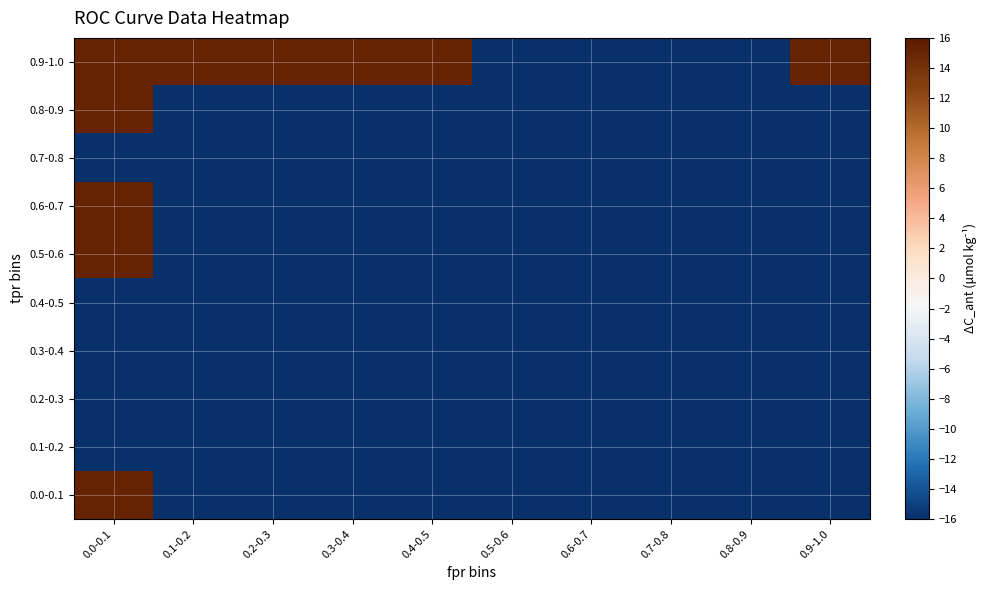

Reading left to right, transcribe all the data shown in this chart.

0.0-0.1: 0.0-0.1=15.2	0.1-0.2=-16.0	0.2-0.3=-16.0	0.3-0.4=-16.0	0.4-0.5=-16.0	0.5-0.6=-16.0	0.6-0.7=-16.0	0.7-0.8=-16.0	0.8-0.9=-16.0	0.9-1.0=-16.0
0.1-0.2: 0.0-0.1=-16.0	0.1-0.2=-16.0	0.2-0.3=-16.0	0.3-0.4=-16.0	0.4-0.5=-16.0	0.5-0.6=-16.0	0.6-0.7=-16.0	0.7-0.8=-16.0	0.8-0.9=-16.0	0.9-1.0=-16.0
0.2-0.3: 0.0-0.1=-16.0	0.1-0.2=-16.0	0.2-0.3=-16.0	0.3-0.4=-16.0	0.4-0.5=-16.0	0.5-0.6=-16.0	0.6-0.7=-16.0	0.7-0.8=-16.0	0.8-0.9=-16.0	0.9-1.0=-16.0
0.3-0.4: 0.0-0.1=-16.0	0.1-0.2=-16.0	0.2-0.3=-16.0	0.3-0.4=-16.0	0.4-0.5=-16.0	0.5-0.6=-16.0	0.6-0.7=-16.0	0.7-0.8=-16.0	0.8-0.9=-16.0	0.9-1.0=-16.0
0.4-0.5: 0.0-0.1=-16.0	0.1-0.2=-16.0	0.2-0.3=-16.0	0.3-0.4=-16.0	0.4-0.5=-16.0	0.5-0.6=-16.0	0.6-0.7=-16.0	0.7-0.8=-16.0	0.8-0.9=-16.0	0.9-1.0=-16.0
0.5-0.6: 0.0-0.1=15.2	0.1-0.2=-16.0	0.2-0.3=-16.0	0.3-0.4=-16.0	0.4-0.5=-16.0	0.5-0.6=-16.0	0.6-0.7=-16.0	0.7-0.8=-16.0	0.8-0.9=-16.0	0.9-1.0=-16.0
0.6-0.7: 0.0-0.1=15.2	0.1-0.2=-16.0	0.2-0.3=-16.0	0.3-0.4=-16.0	0.4-0.5=-16.0	0.5-0.6=-16.0	0.6-0.7=-16.0	0.7-0.8=-16.0	0.8-0.9=-16.0	0.9-1.0=-16.0
0.7-0.8: 0.0-0.1=-16.0	0.1-0.2=-16.0	0.2-0.3=-16.0	0.3-0.4=-16.0	0.4-0.5=-16.0	0.5-0.6=-16.0	0.6-0.7=-16.0	0.7-0.8=-16.0	0.8-0.9=-16.0	0.9-1.0=-16.0
0.8-0.9: 0.0-0.1=15.2	0.1-0.2=-16.0	0.2-0.3=-16.0	0.3-0.4=-16.0	0.4-0.5=-16.0	0.5-0.6=-16.0	0.6-0.7=-16.0	0.7-0.8=-16.0	0.8-0.9=-16.0	0.9-1.0=-16.0
0.9-1.0: 0.0-0.1=15.2	0.1-0.2=15.2	0.2-0.3=15.2	0.3-0.4=15.2	0.4-0.5=15.2	0.5-0.6=-16.0	0.6-0.7=-16.0	0.7-0.8=-16.0	0.8-0.9=-16.0	0.9-1.0=15.2